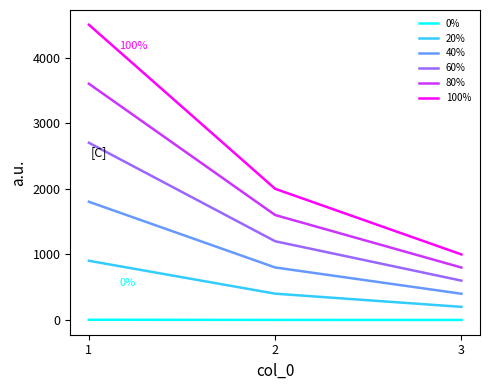

What is the total value across all series at 3?

3003.0